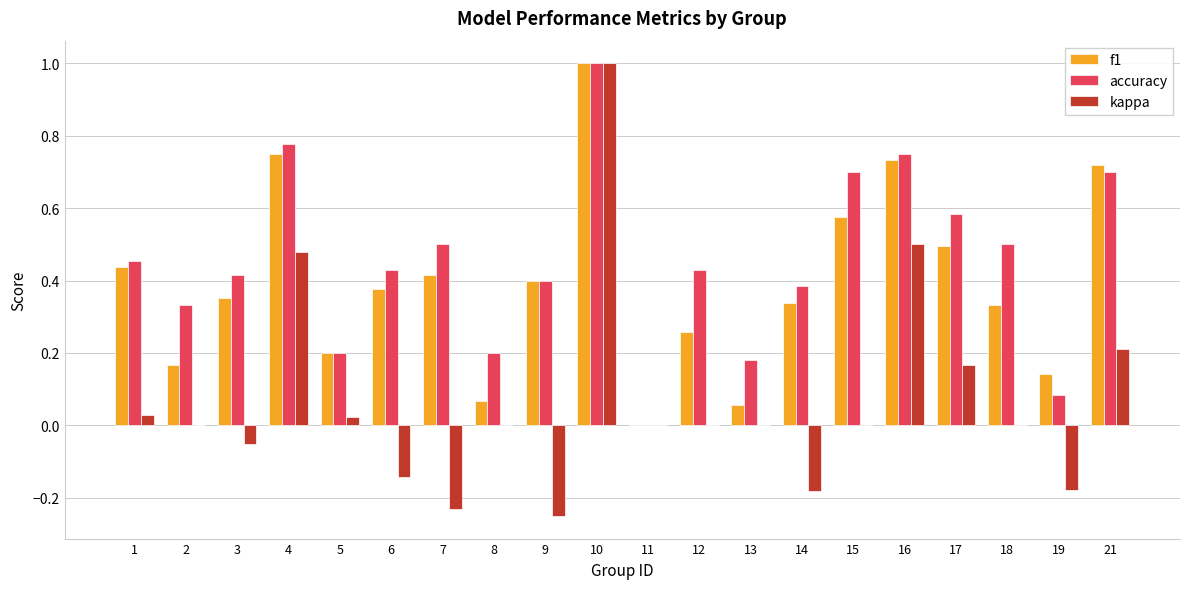

Are the bars horizontal?

No